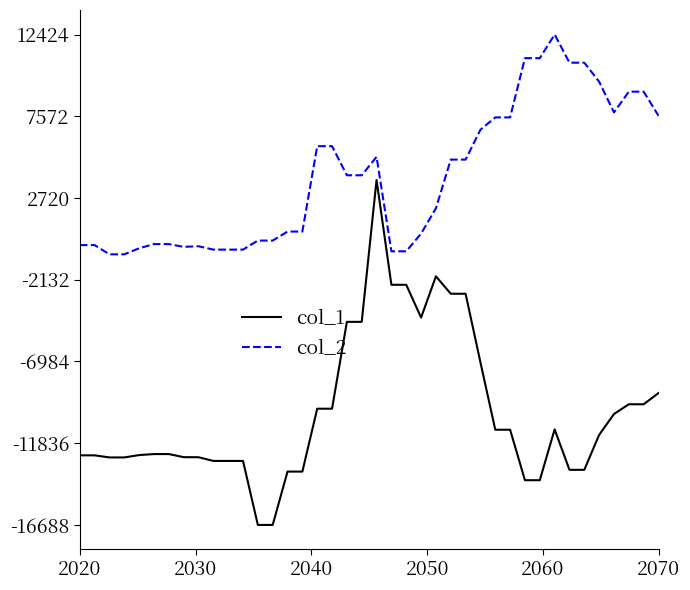

True or false: col_1 and col_2 cross at least once.

False